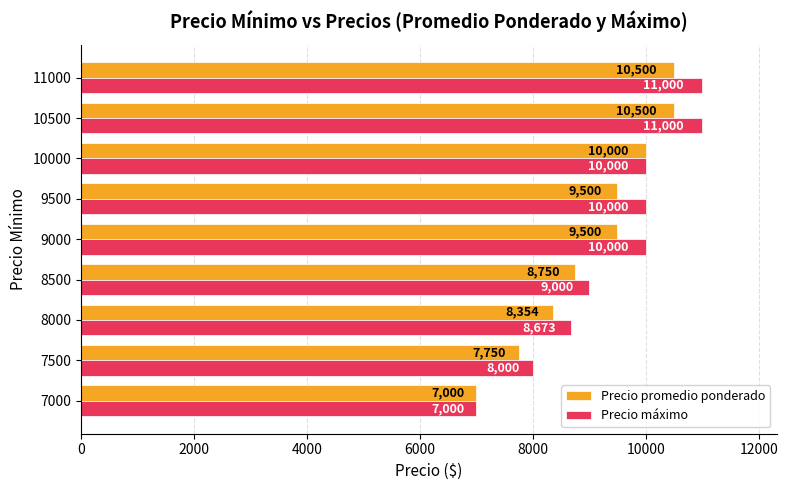

Which series has the largest range (max minus min)?

Precio máximo